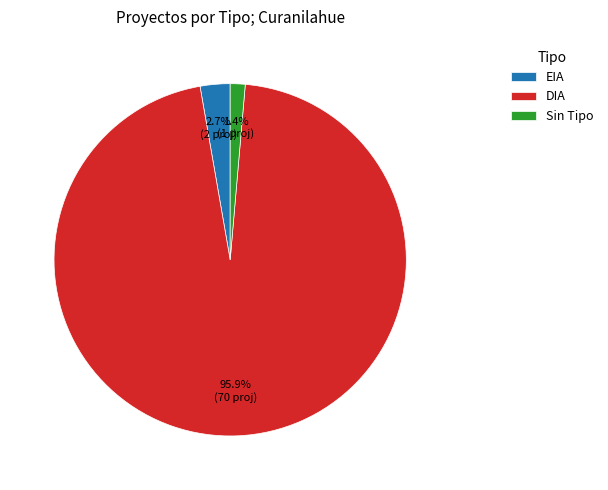

Which slice is the largest?

DIA